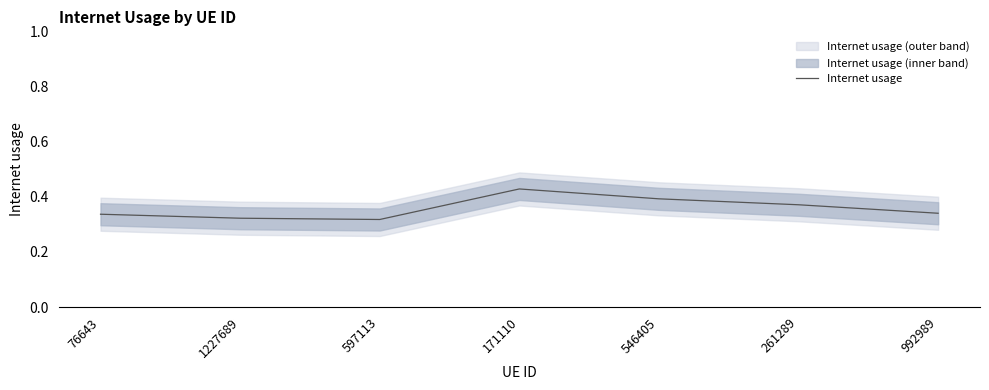

Does the chart display data point markers on the line(s)?

No